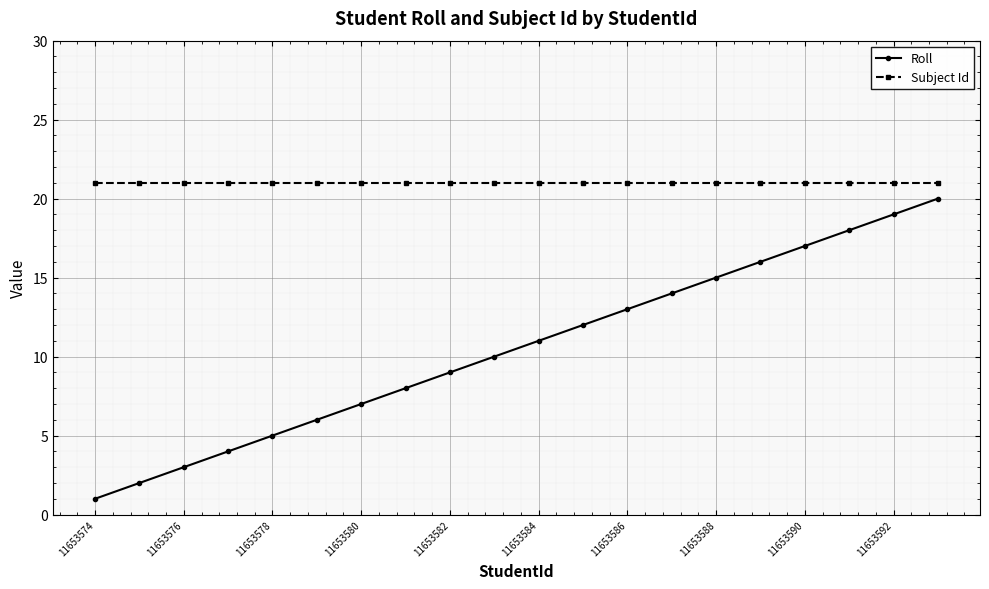

What is the difference between the second highest and second lowest values in the Roll series?

17